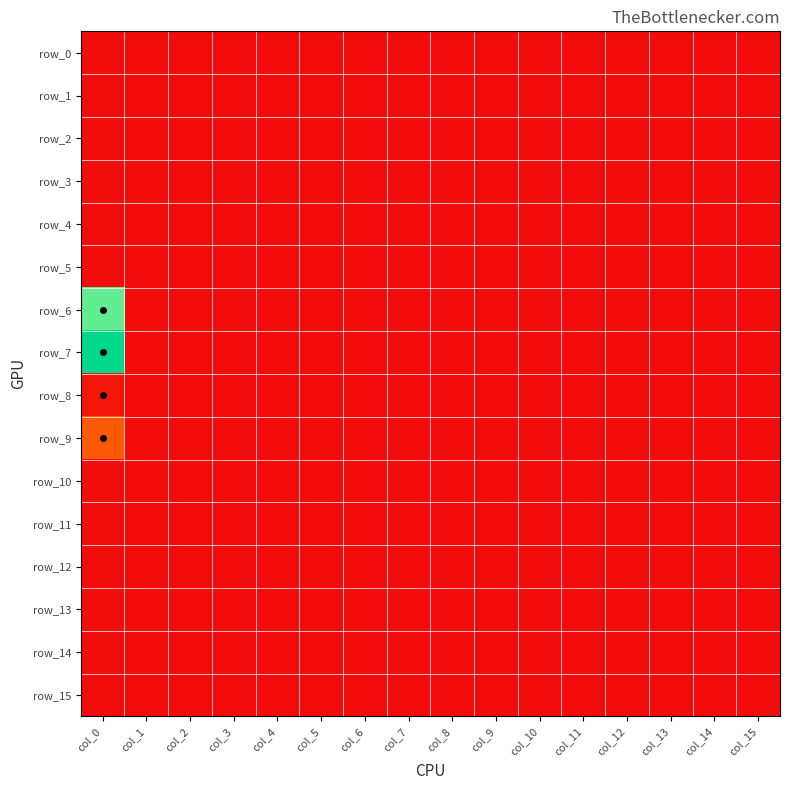

The value of row_8 at col_15 is 0. True or false?

False